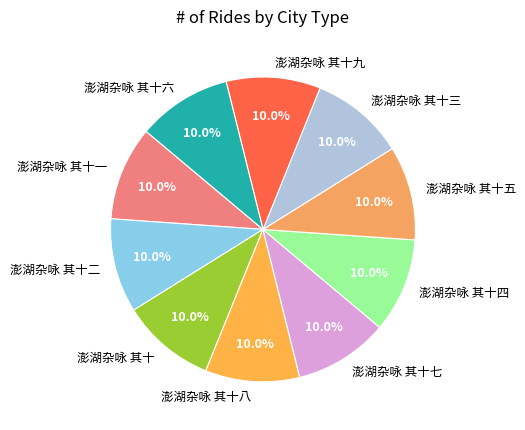

Is 澎湖杂咏 其十三 the majority of the pie?

No